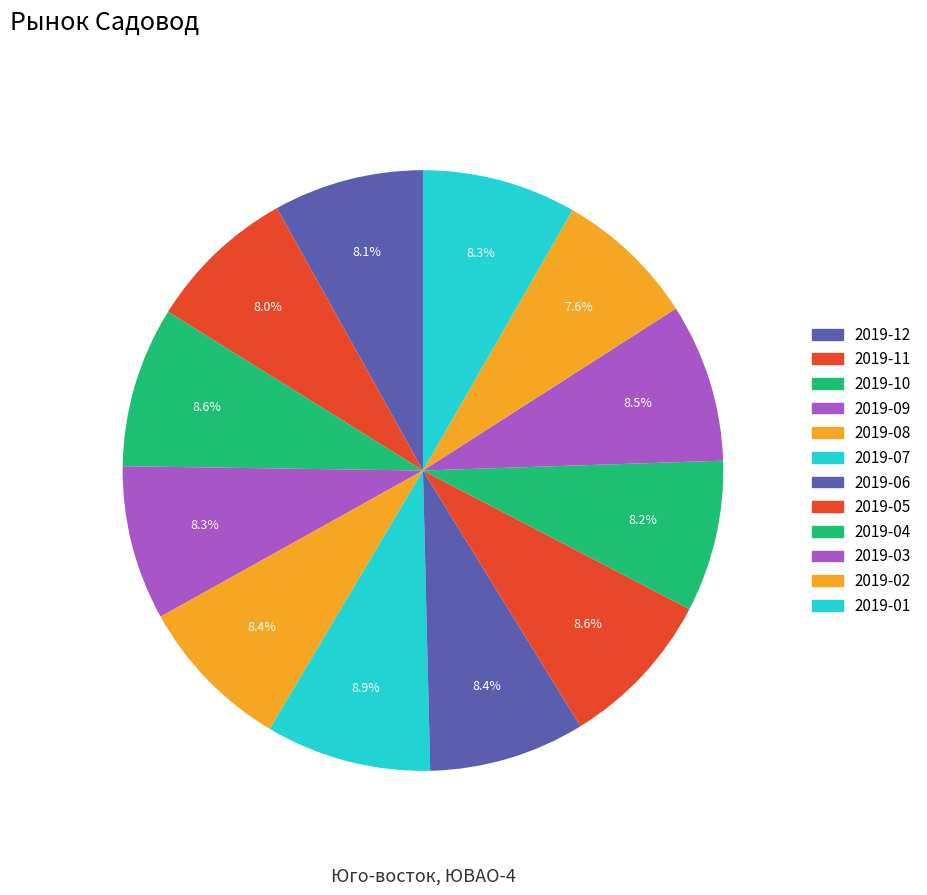

Is it true that 2019-04 is 19% of the pie?

False